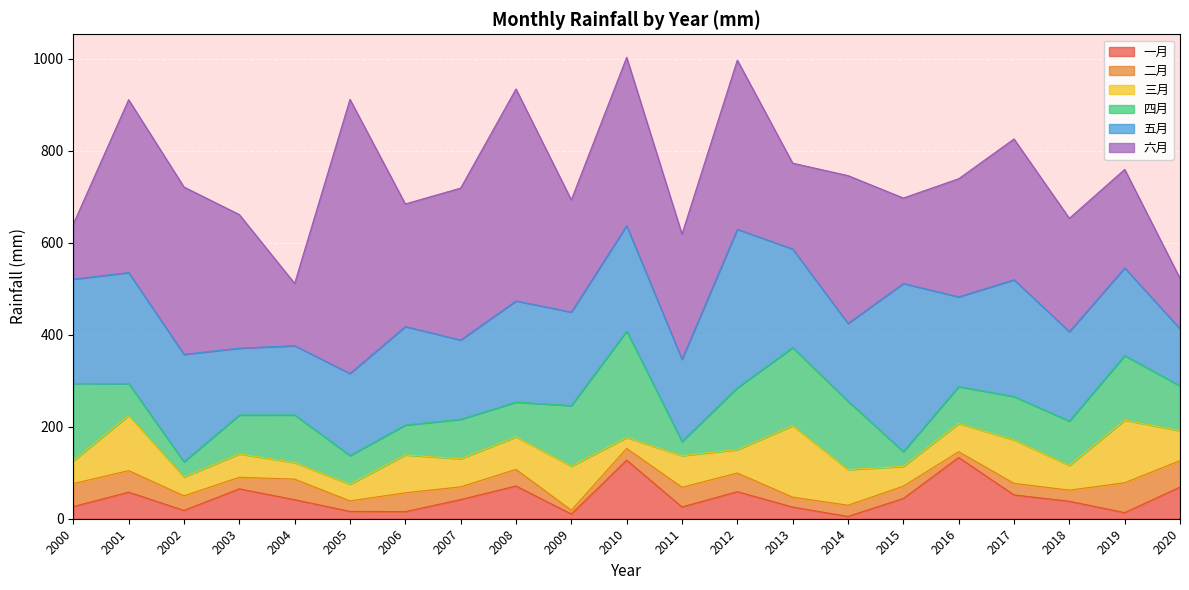

What is the sum of the 六月 values at 2012 and 2018?

613.9